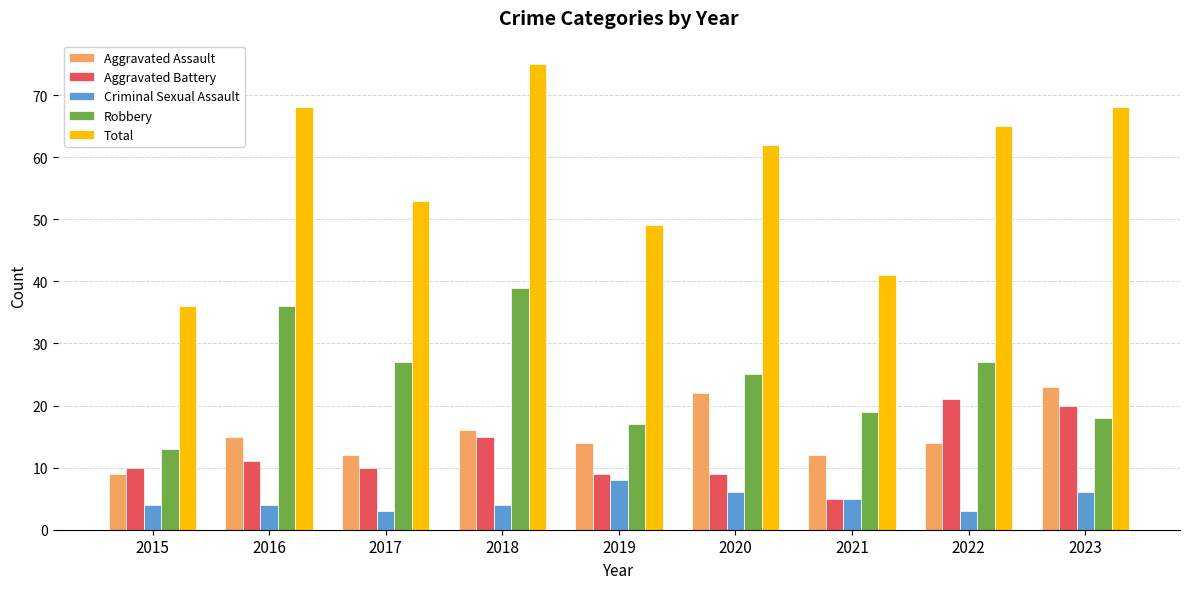

Are the bars horizontal?

No